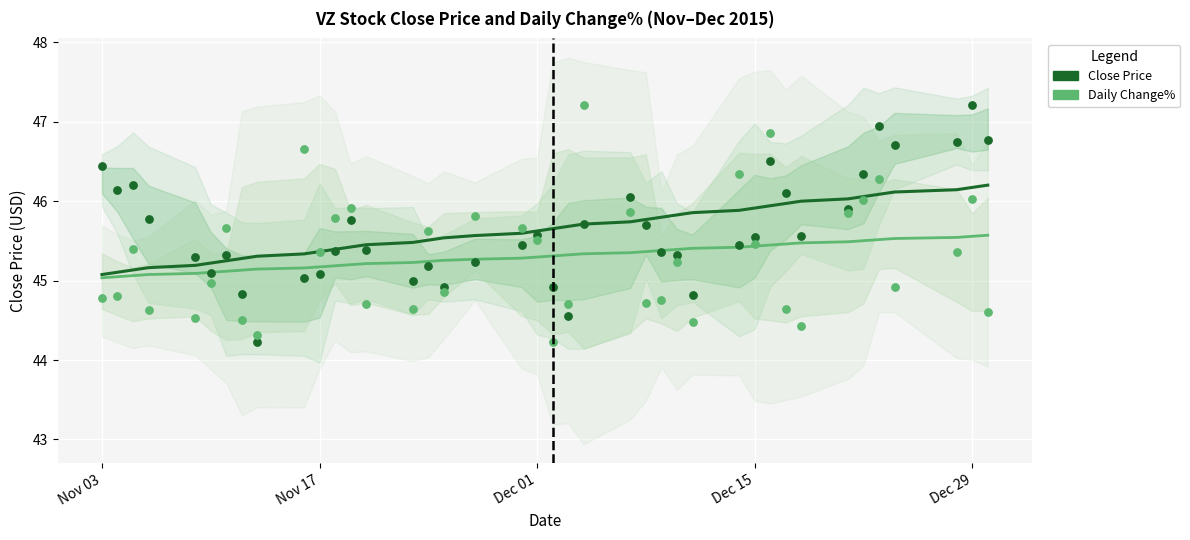

Which series reaches the minimum Y coordinate?

Daily Change%